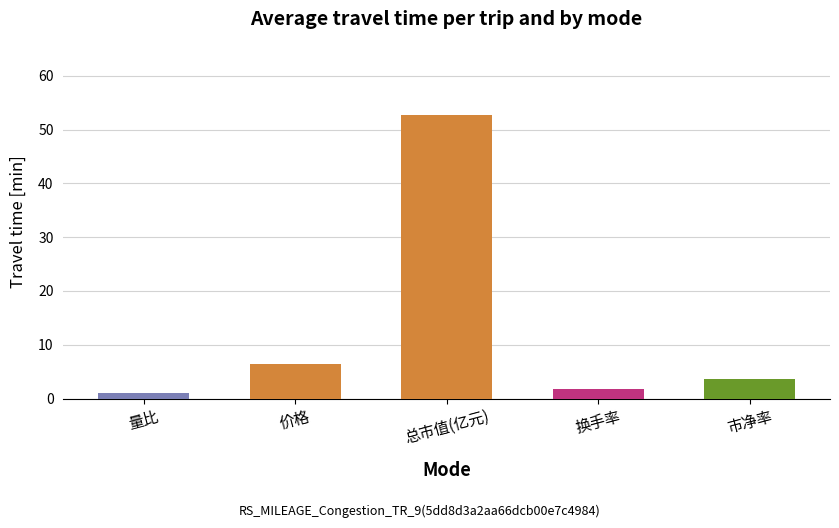

Is the value of 量比 at 2022-11-30 greater than the value of 市净率 at 2022-11-24?

No